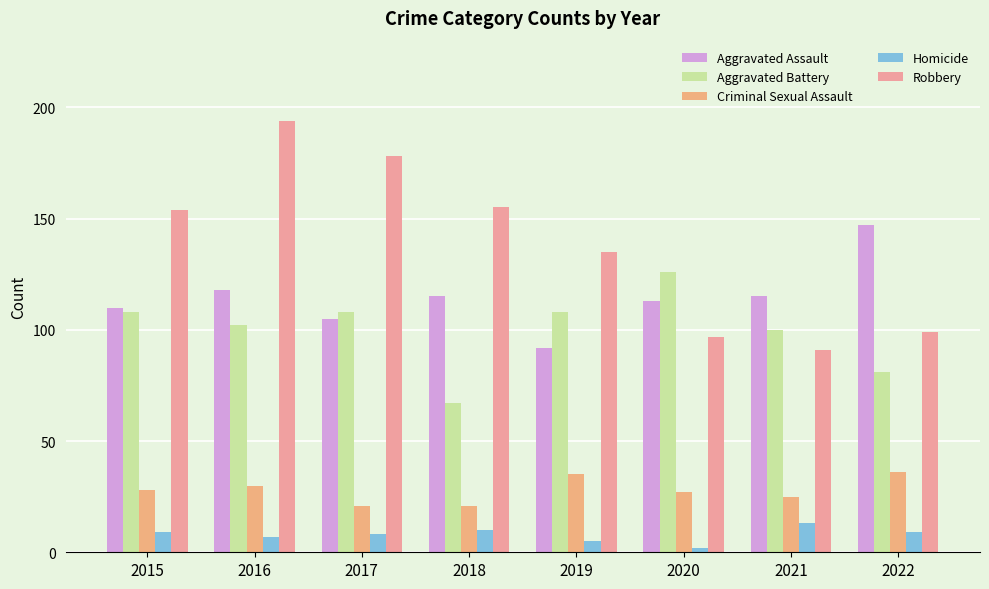

At which label does Criminal Sexual Assault first exceed 28?

2016